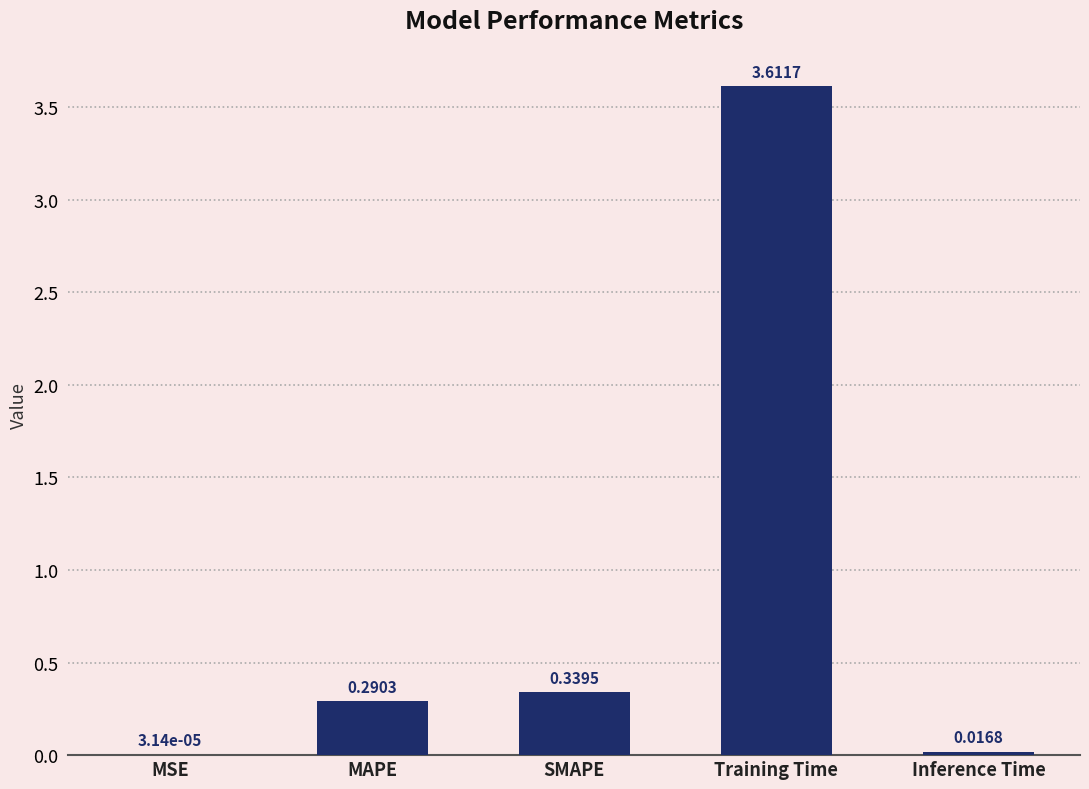

What is the sum of the values at SMAPE and MAPE?

0.6